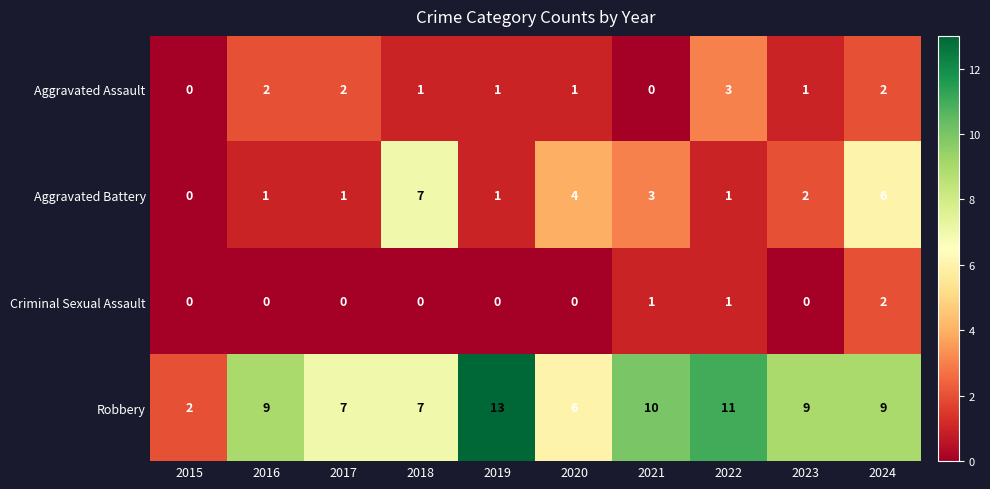

Between 2017 and 2021, which series saw the biggest shift?

Robbery